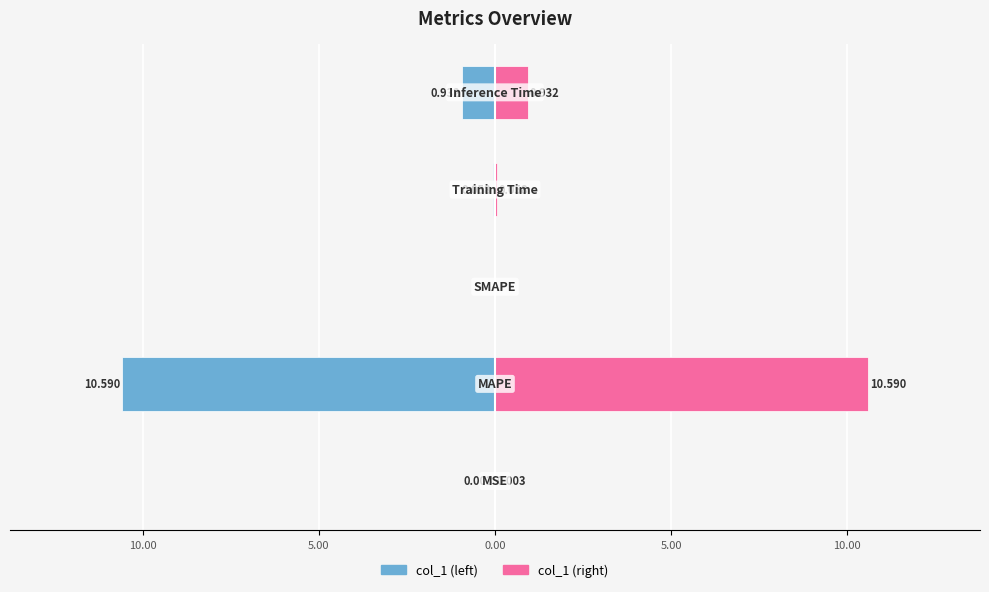

True or false: col_1 (right) has a value of 3.0 at 10.00.

False